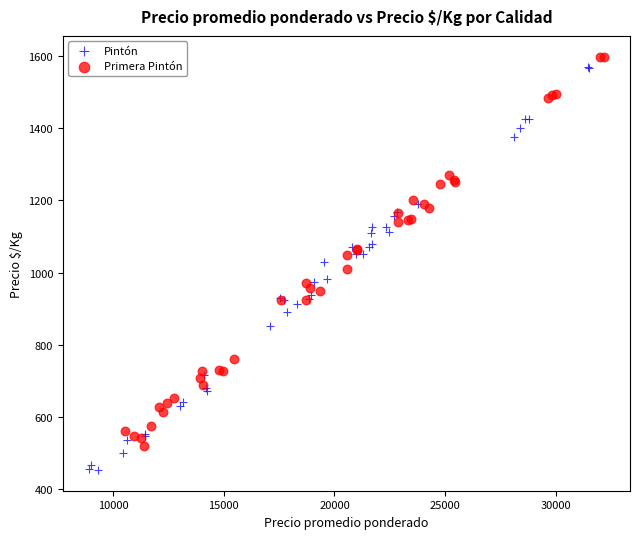

Which series reaches the minimum Y coordinate?

Pintón